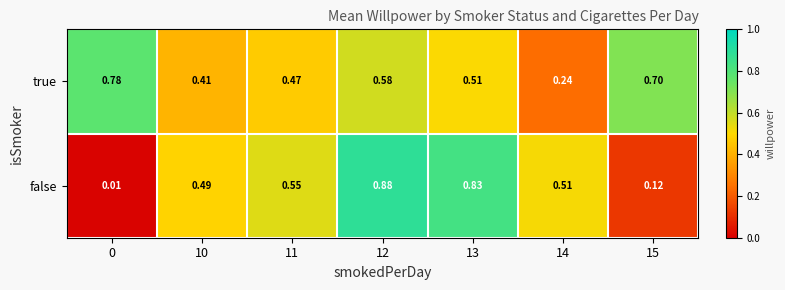

Rank the series at 15 from highest to lowest value.

true, false